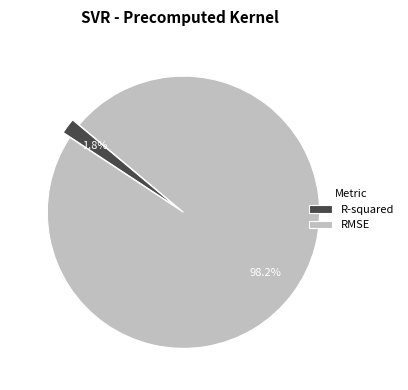

Rank the categories by value from lowest to highest.

R-squared, RMSE